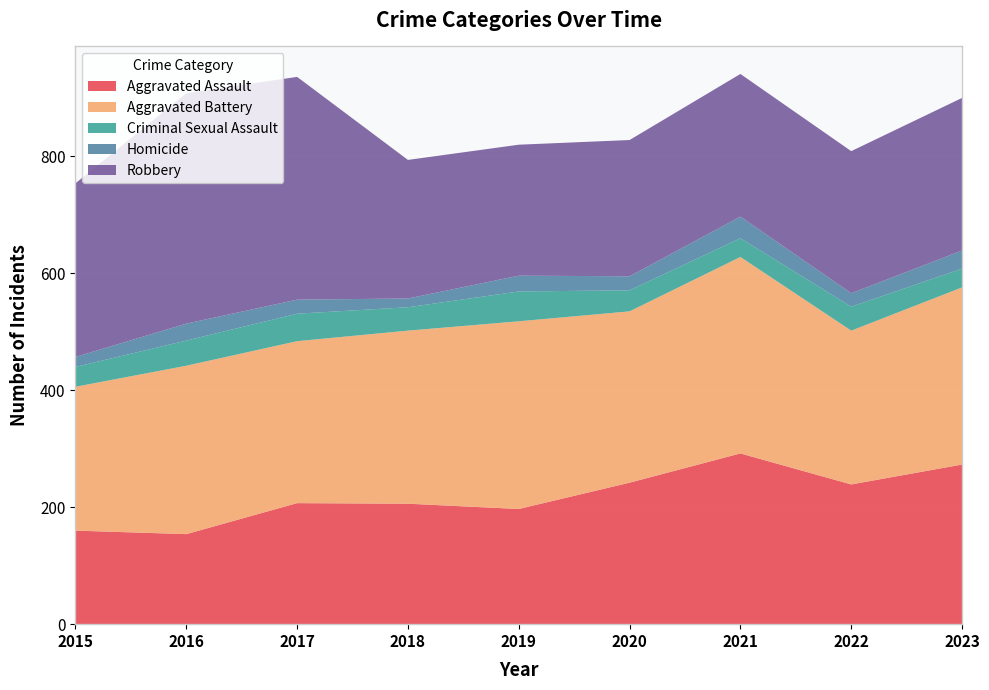

Reading left to right, what are all the values shown in this chart?

Aggravated Assault: 2015=160	2016=154	2017=207	2018=206	2019=197	2020=242	2021=292	2022=239	2023=273
Aggravated Battery: 2015=246	2016=288	2017=277	2018=296	2019=321	2020=293	2021=336	2022=263	2023=303
Criminal Sexual Assault: 2015=34	2016=43	2017=47	2018=40	2019=51	2020=36	2021=32	2022=41	2023=32
Homicide: 2015=17	2016=29	2017=24	2018=15	2019=27	2020=24	2021=37	2022=23	2023=31
Robbery: 2015=297	2016=394	2017=381	2018=237	2019=224	2020=233	2021=244	2022=243	2023=261